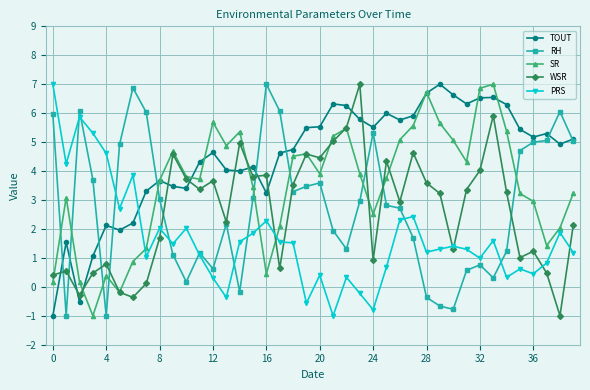

At how many categories does at least one series exceed 0?

40